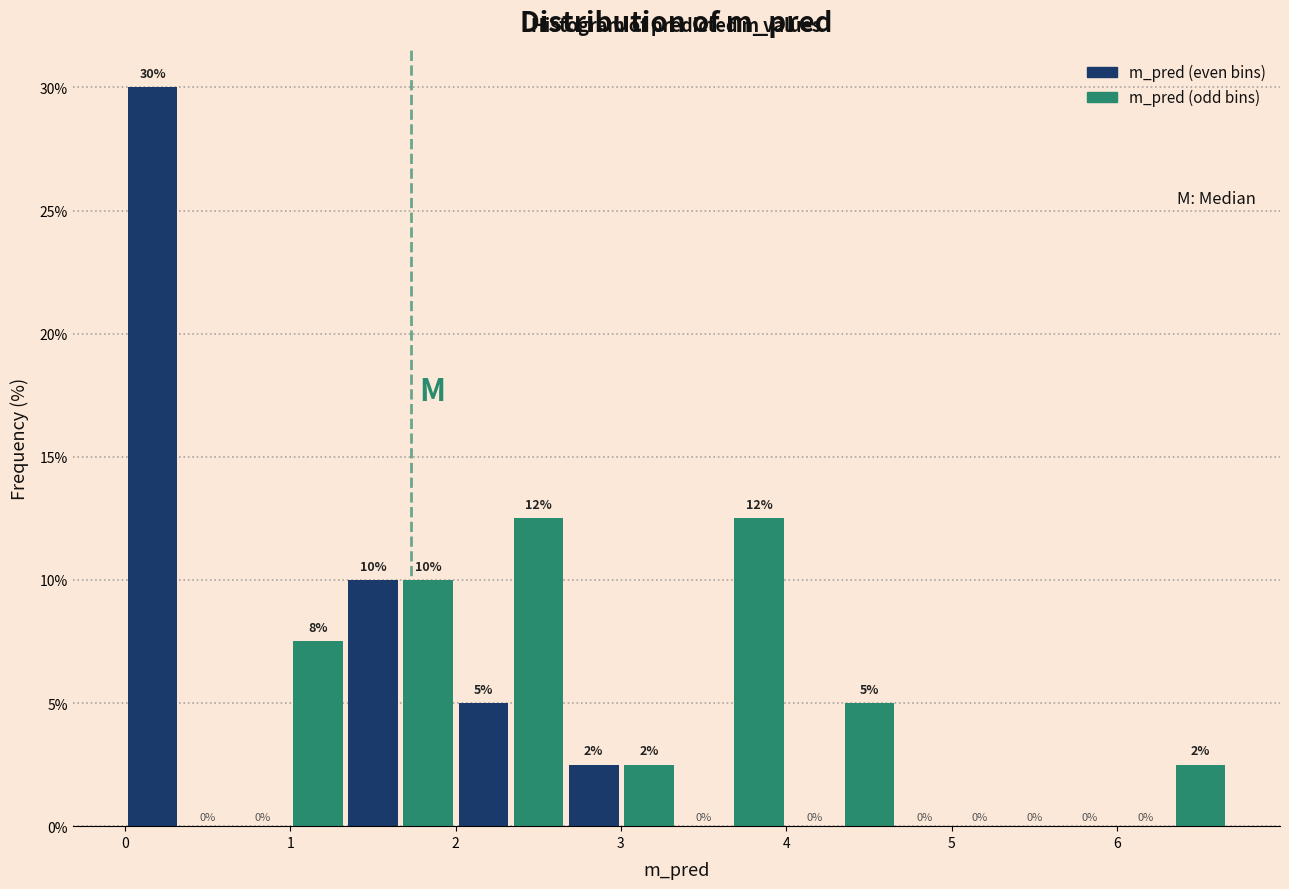

Around what value on the x-axis is the tallest bar? Give the approximate position of its centre, as read against the axis.

0.2